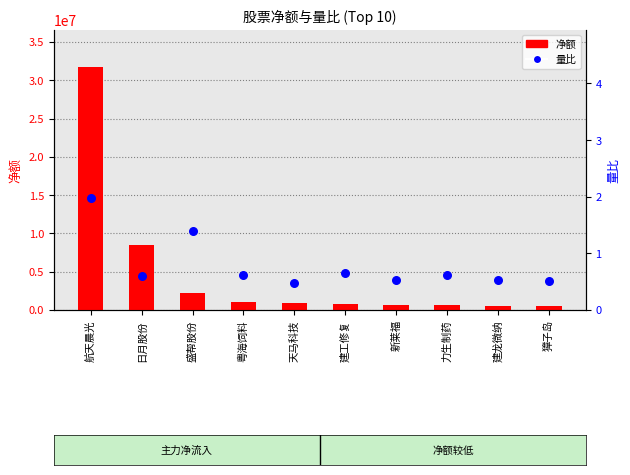

What are all the series names shown in the legend?

净额, 量比